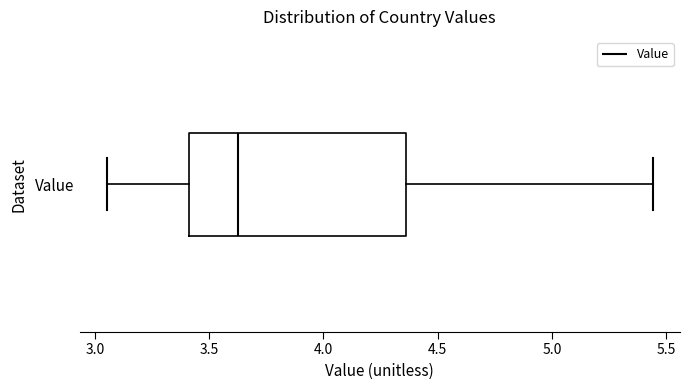

Where is the right edge of the box for Value on the x-axis? The values are not printed on the chart, so give them approximately, as read against the axis.

4.35